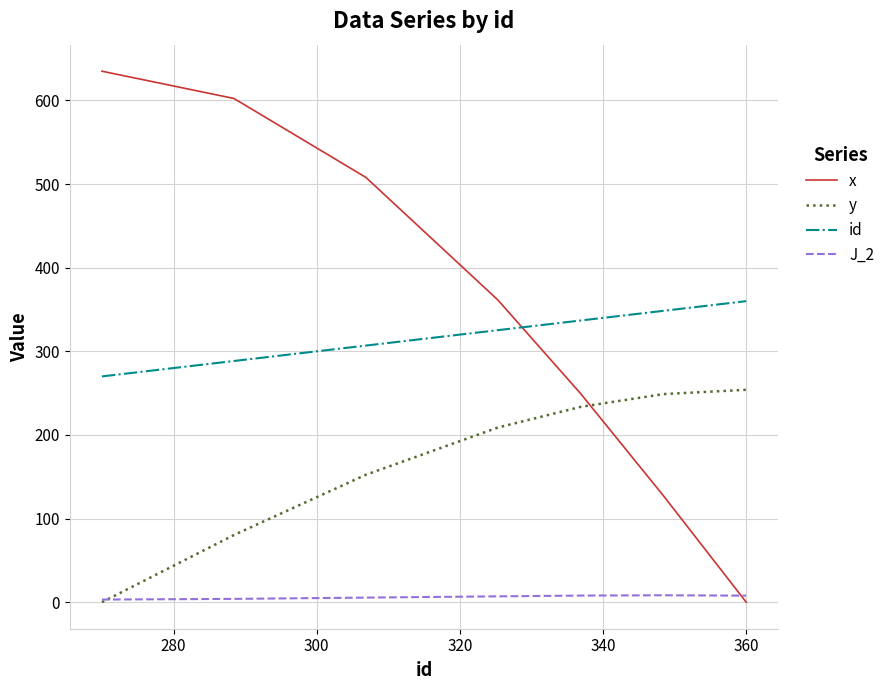

How many lines are shown in the chart?

4